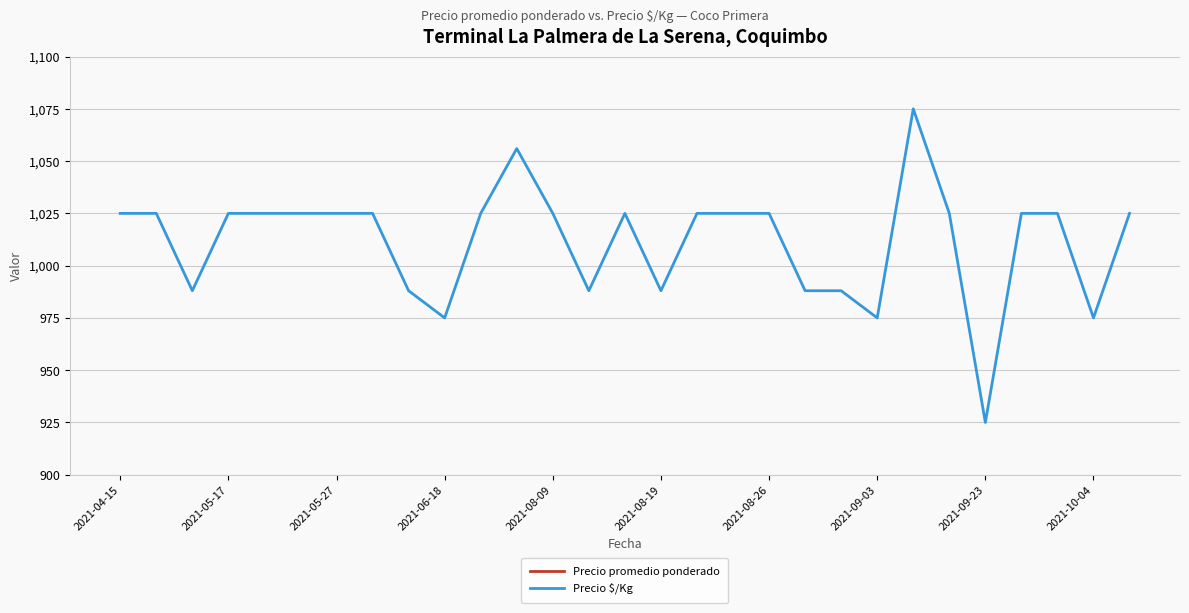

What position from the left is 11?

12